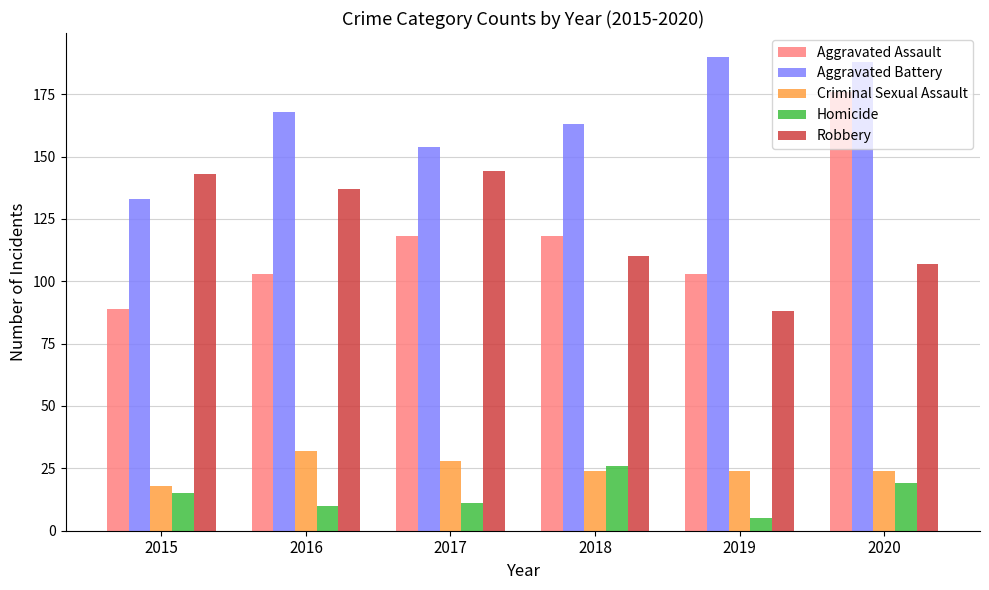

What is the difference between the highest and lowest values at 2020?

169